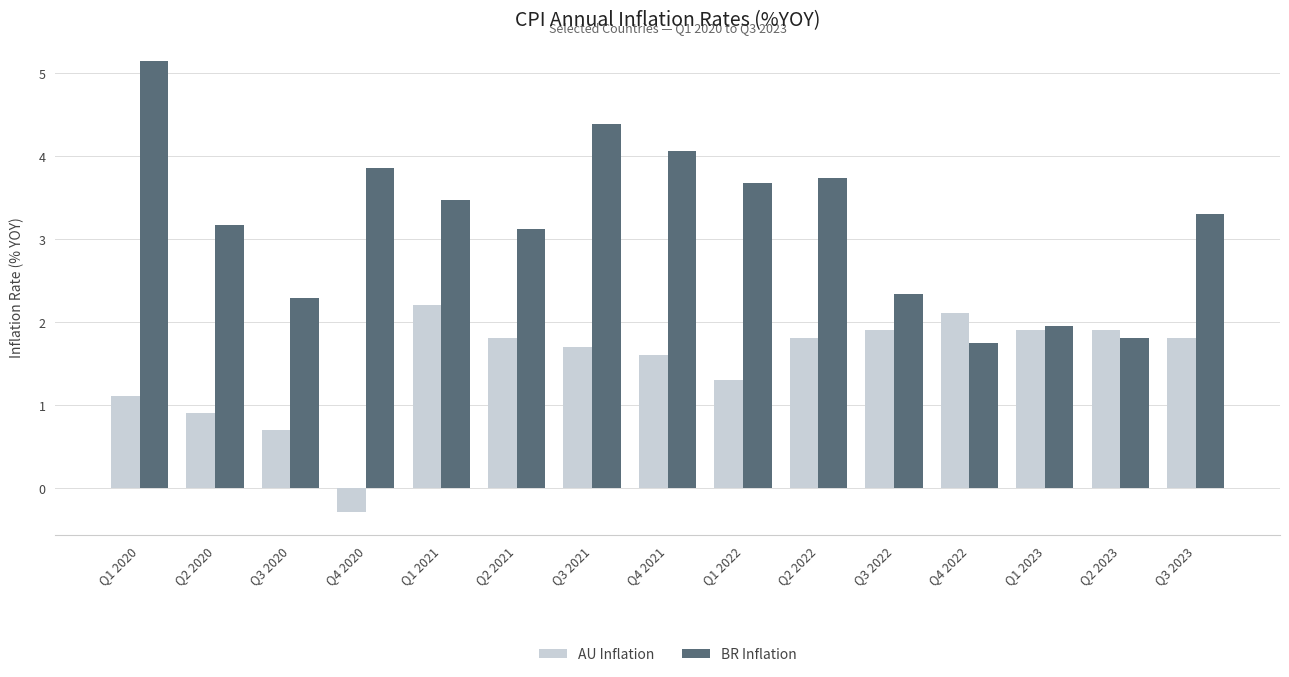

List the series in order of their overall mean, lowest first.

AU Inflation, BR Inflation